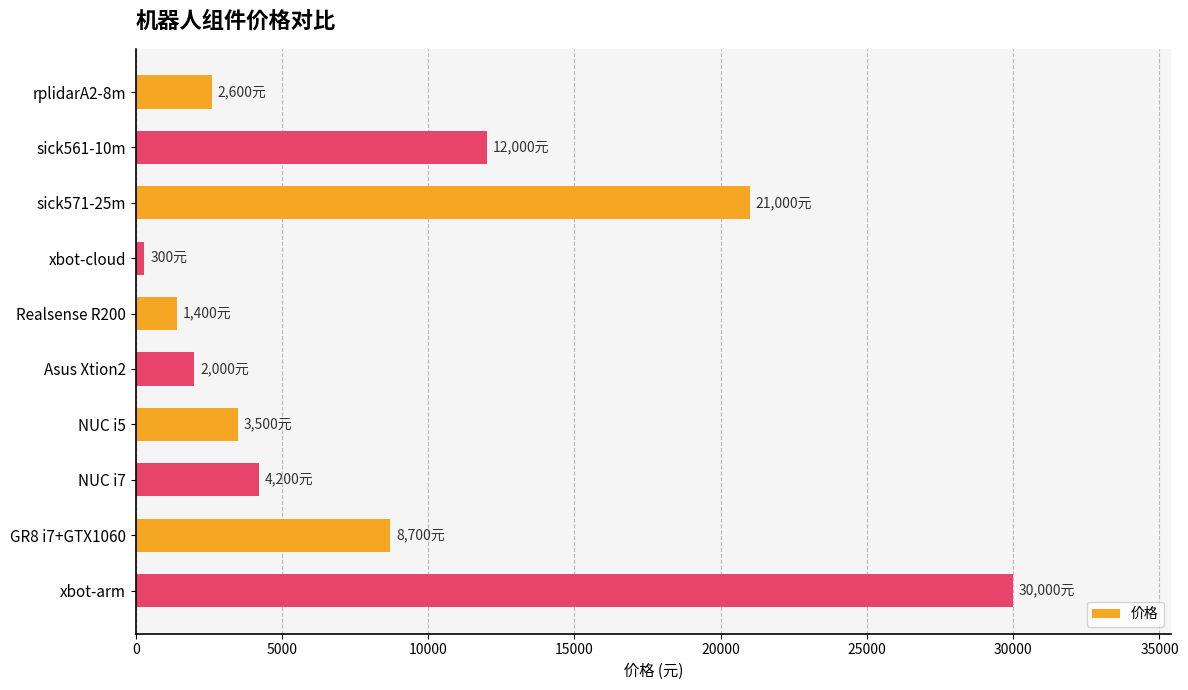

The value at rplidarA2-8m is 4228. True or false?

False